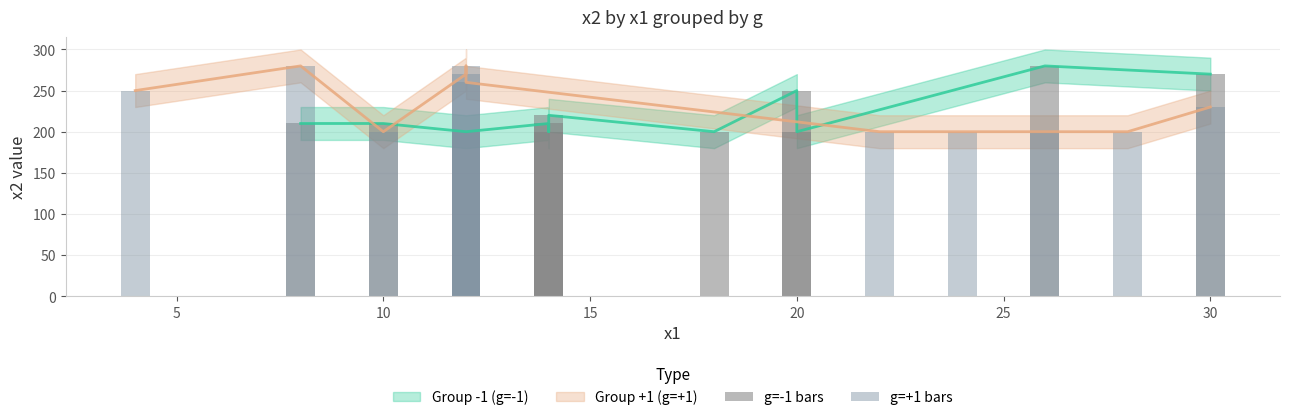

Are the bars grouped side by side (vs. stacked)?

Yes